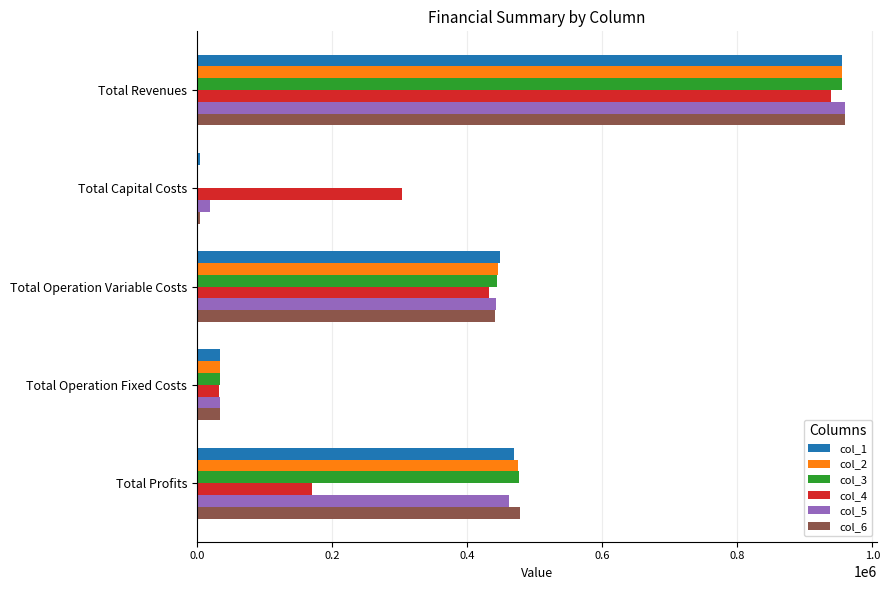

How many data points does each series have?

5